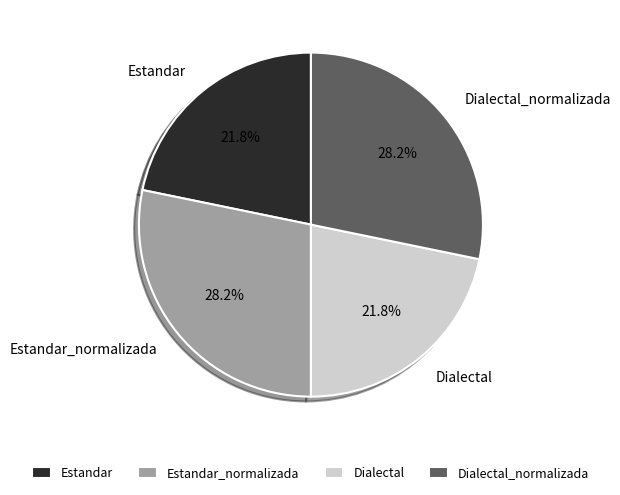

Is Estandar_normalizada the majority of the pie?

No